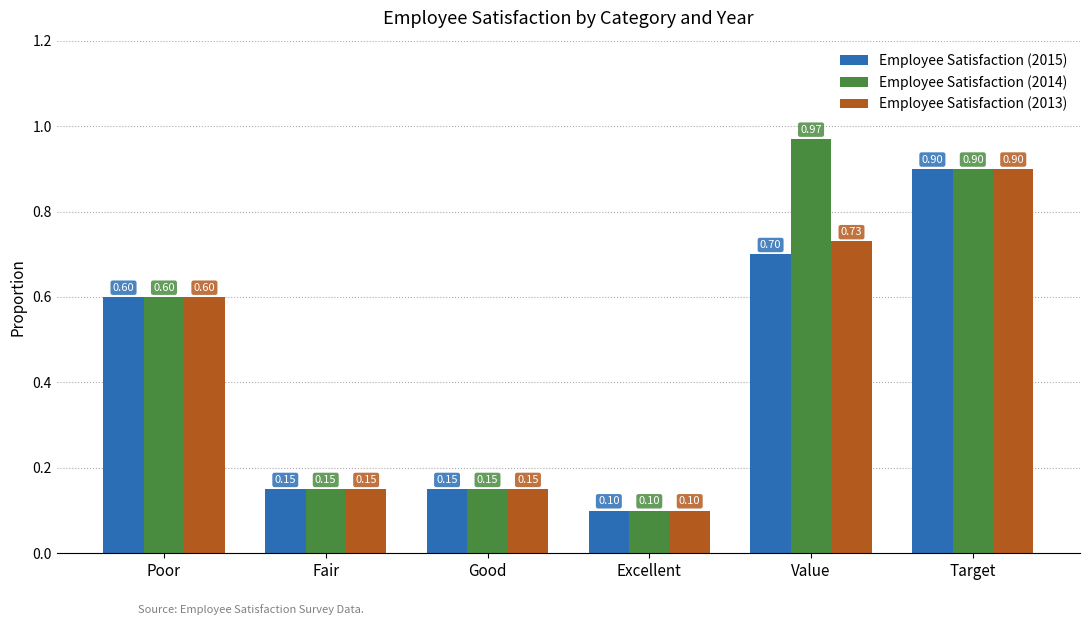

How many series are shown in this chart?

3